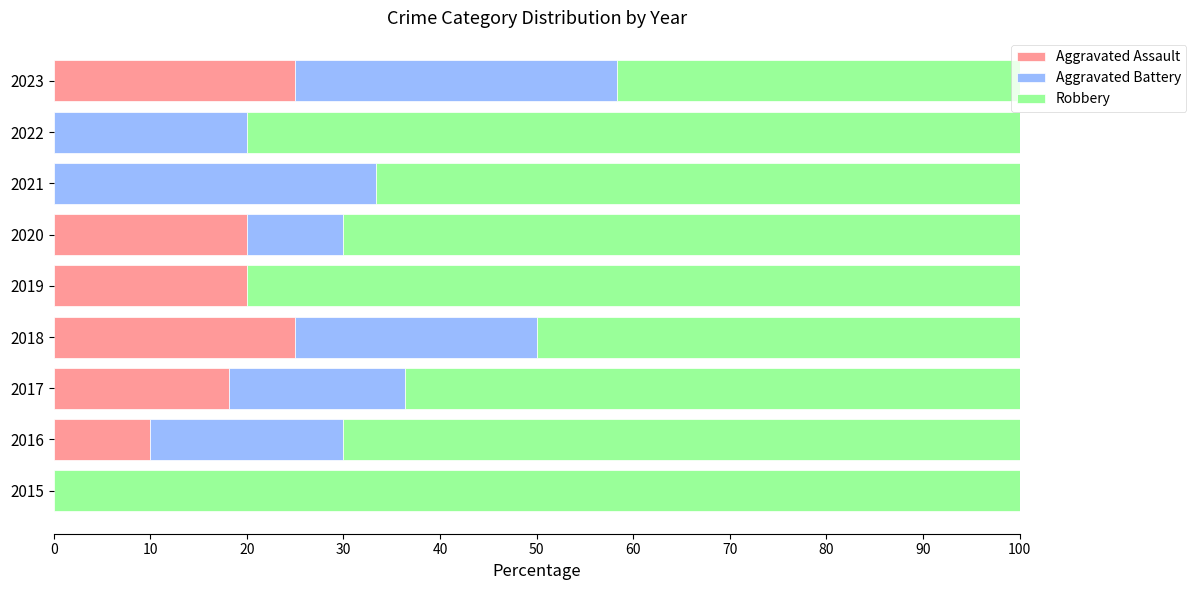

Read the Aggravated Assault value at 2023.

25.0